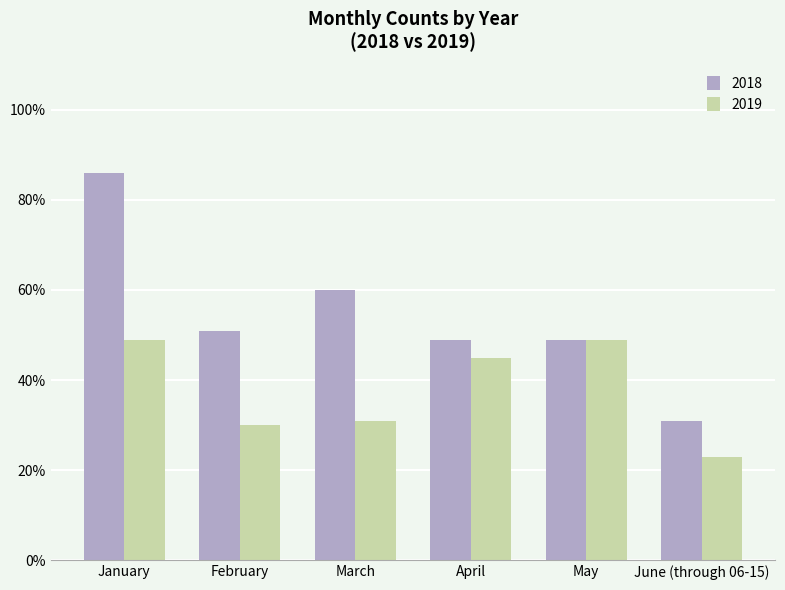

Between February and April, which series saw the biggest shift?

2019